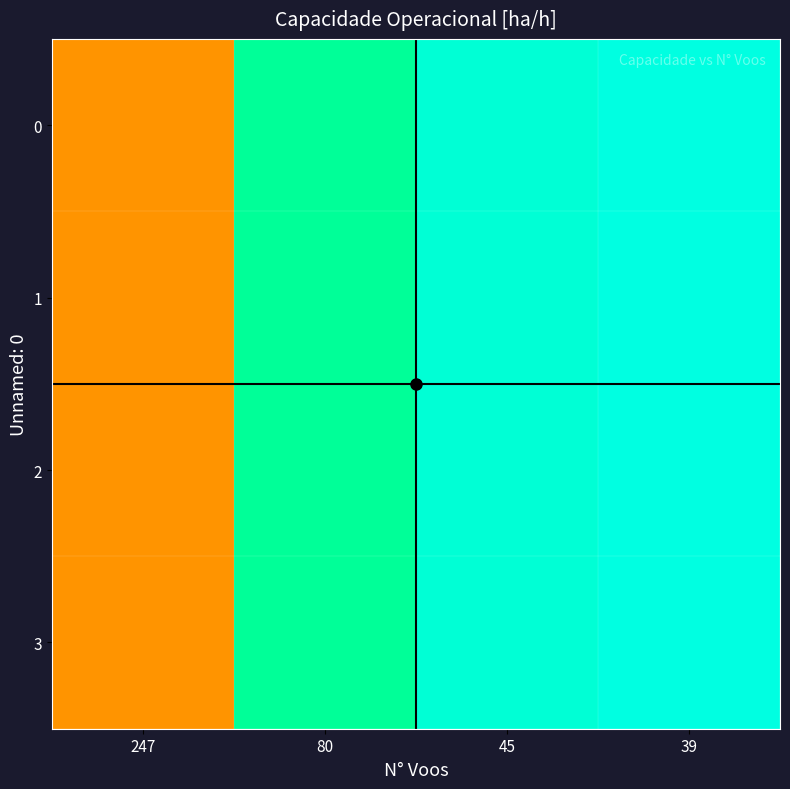

What is the greatest value displayed?

4.8